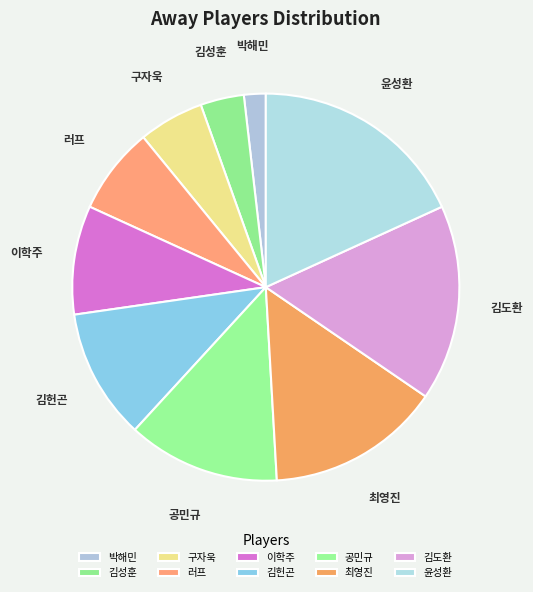

Is it true that 최영진 is 15% of the pie?

True